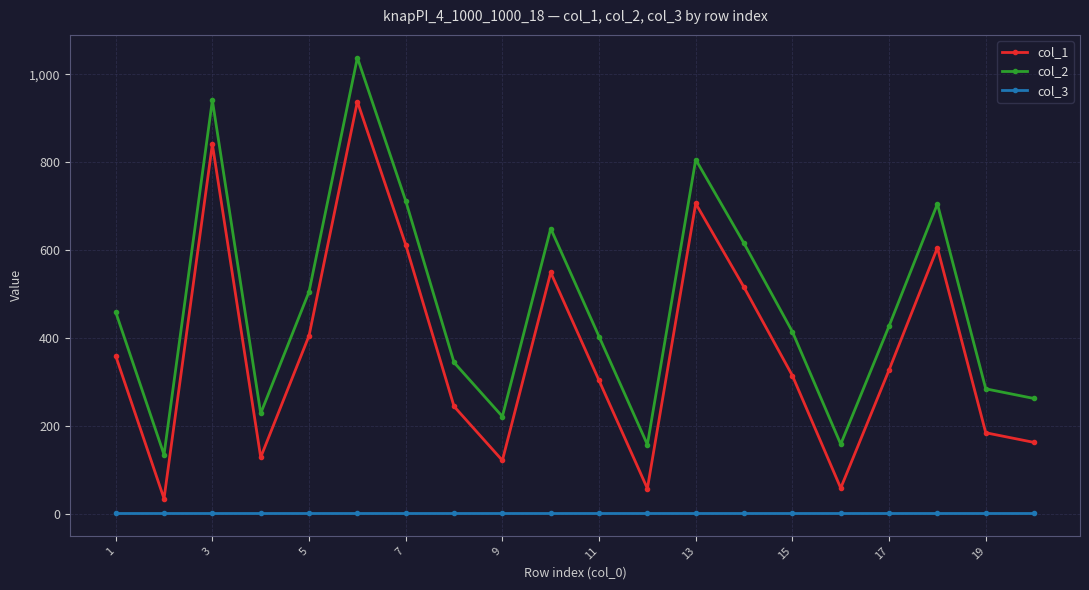

True or false: col_3 and col_2 intersect in this chart.

False